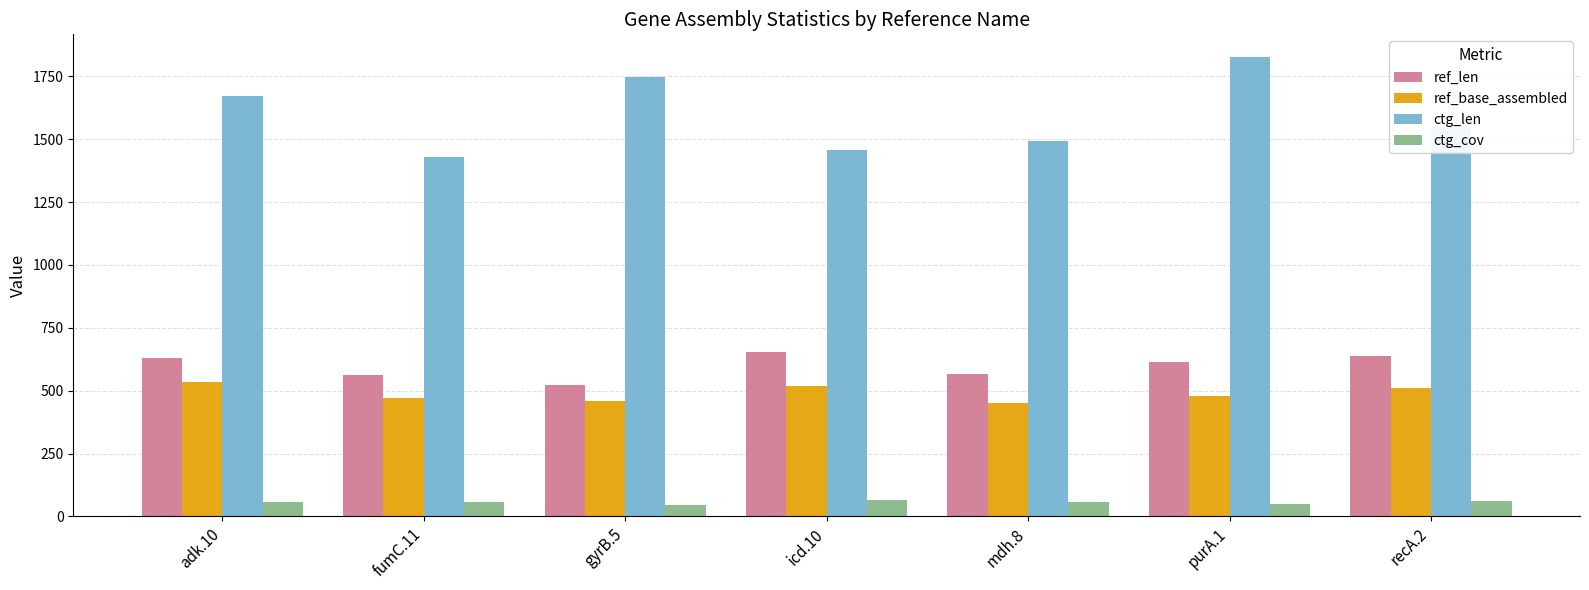

True or false: ctg_len has a value of 294.7 at fumC.11.

False